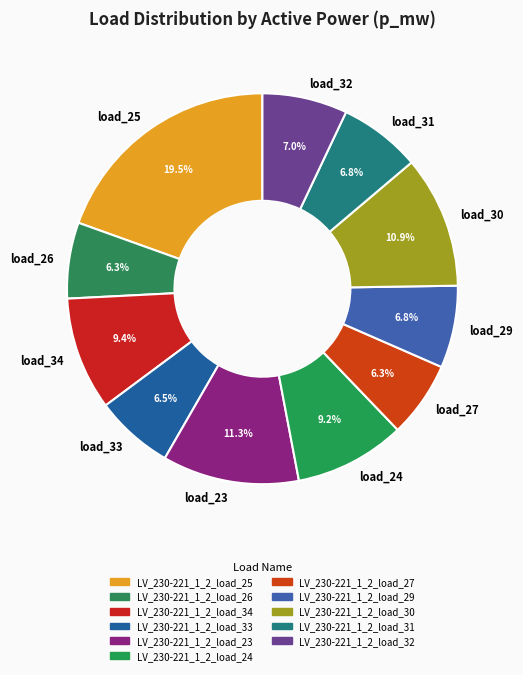

To the nearest percent, what is the difference between the largest and smallest slice percentages?

13%